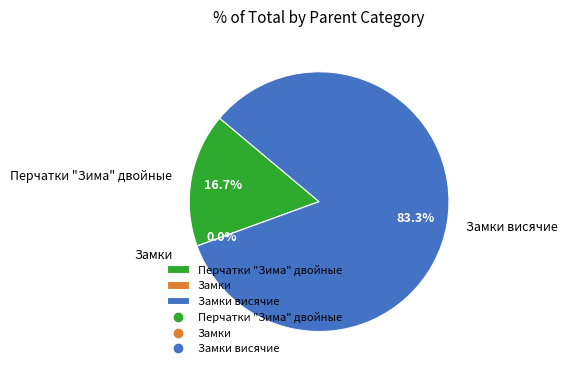

What is the smallest slice in the pie chart?

Замки